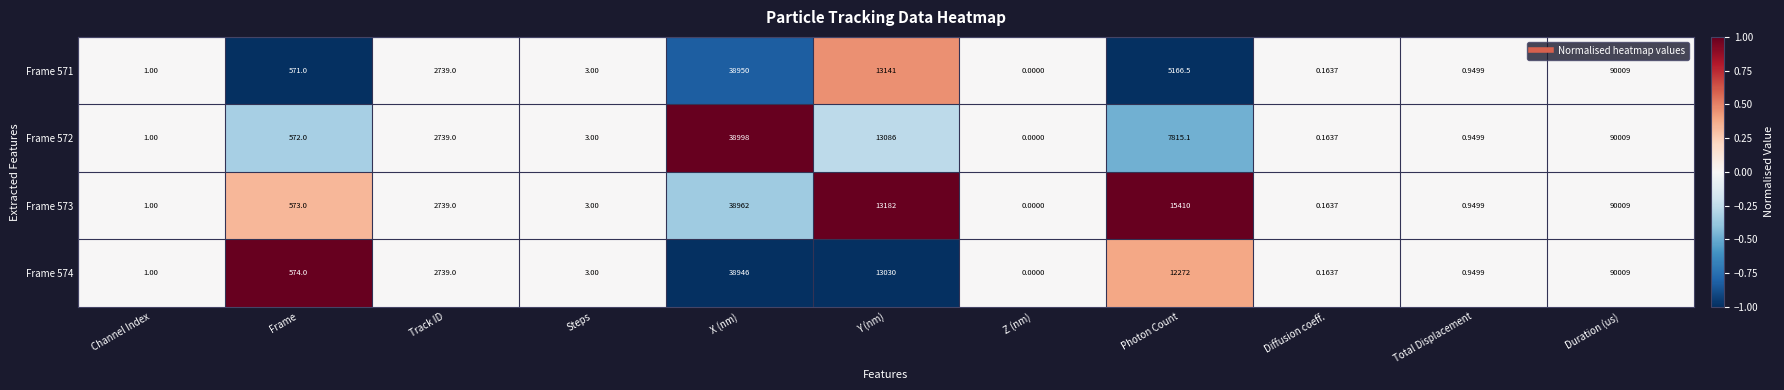

At which category is the sum across all series the highest?

Duration (us)